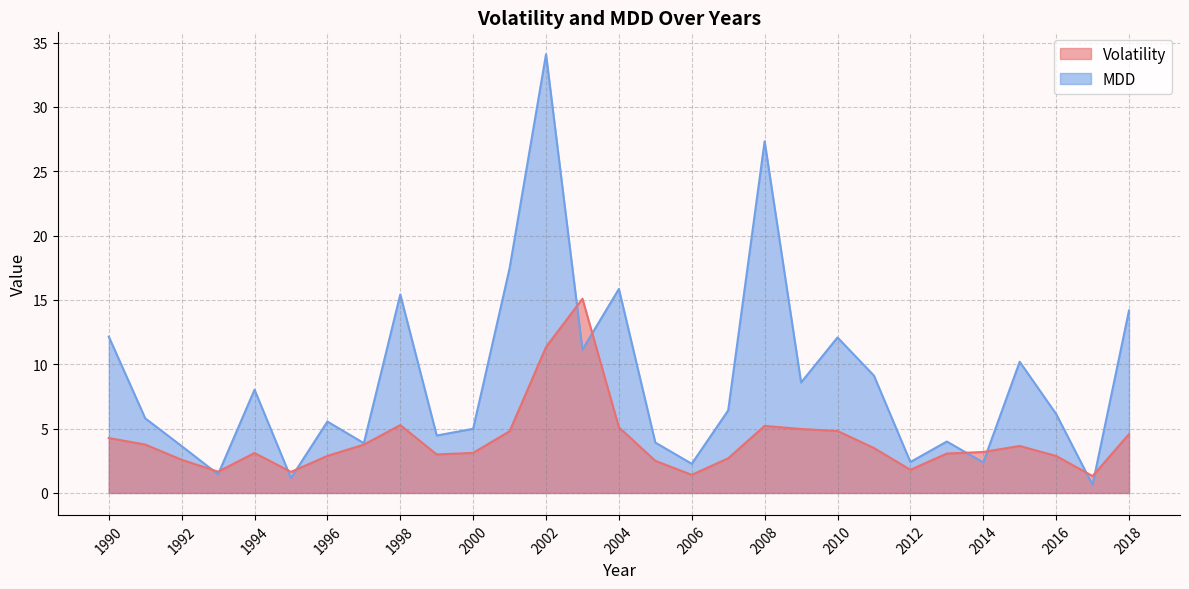

Reading left to right, extract all data points from this chart.

Volatility: 4.3	3.8	2.6	1.7	3.1	1.6	2.9	3.8	5.3	3.0	3.1	4.8	11.3	15.1	5.1	2.5	1.4	2.7	5.2	5.0	4.8	3.5	1.8	3.1	3.2	3.7	2.9	1.3	4.6
MDD: 12.1	5.8	3.6	1.5	8.0	1.2	5.5	3.9	15.4	4.5	5.0	17.5	34.1	11.1	15.9	3.9	2.3	6.4	27.3	8.6	12.1	9.1	2.4	4.0	2.4	10.2	6.1	0.6	14.2